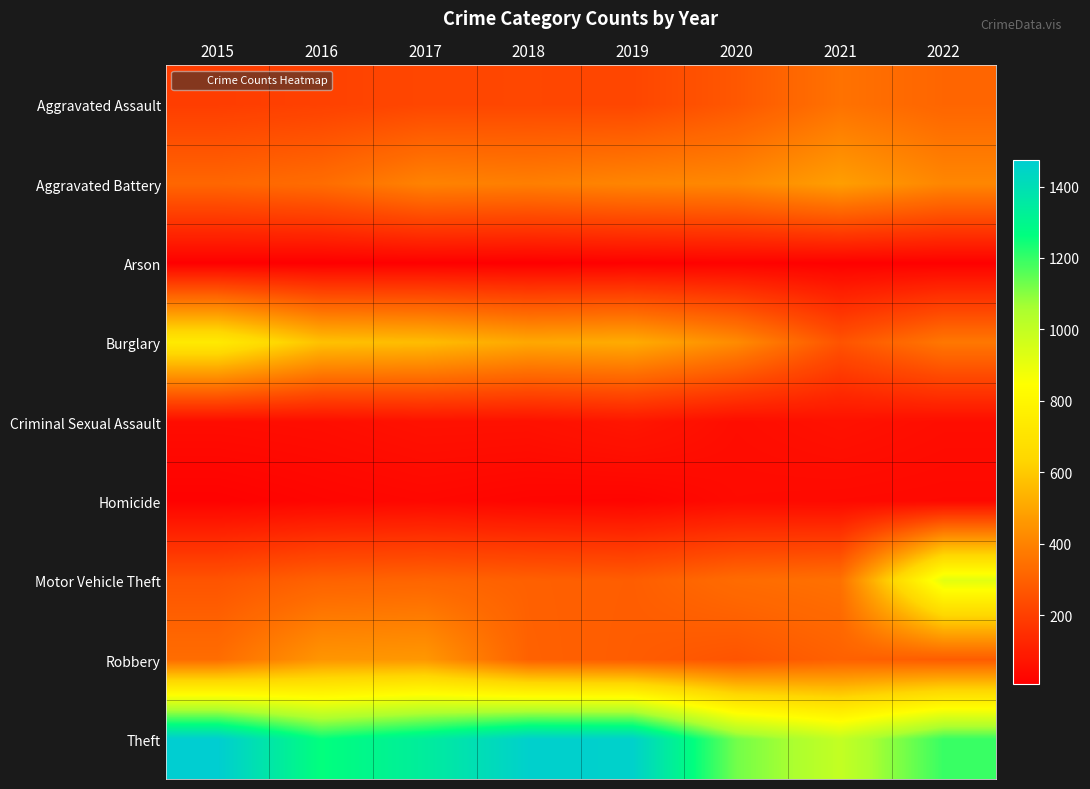

Between 2018 and 2021, which is larger?

2021